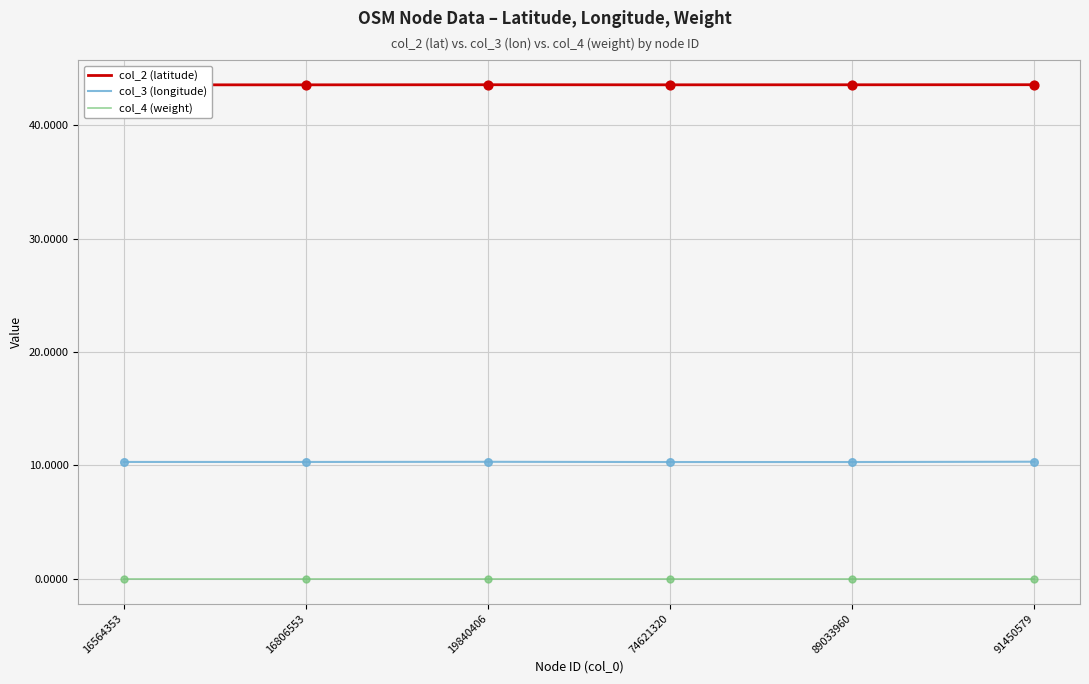

At which category is the sum across all series the highest?

91450579